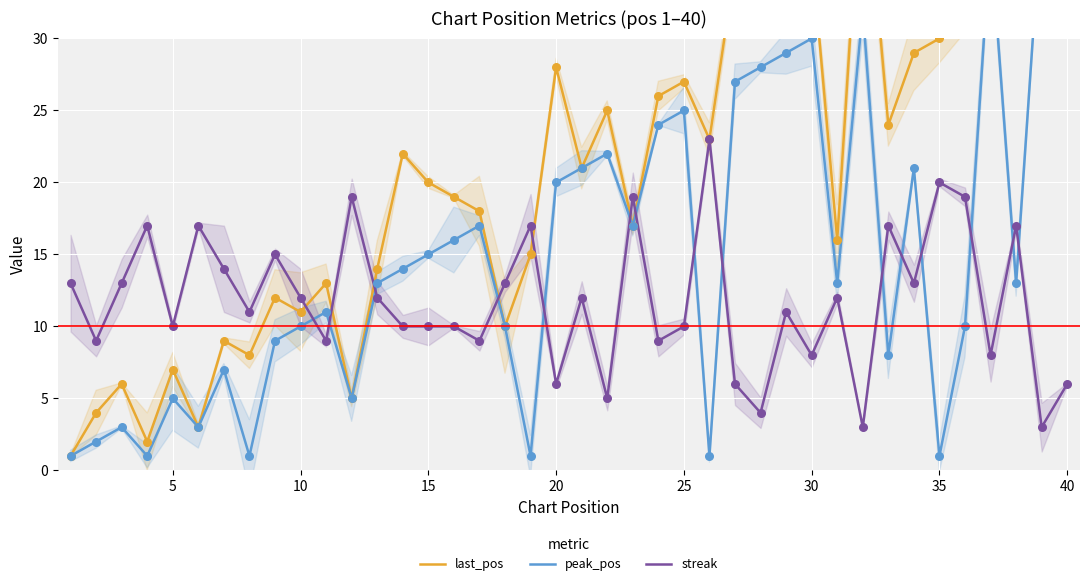

Is the value of streak at 32 greater than the value of peak_pos at 28?

No